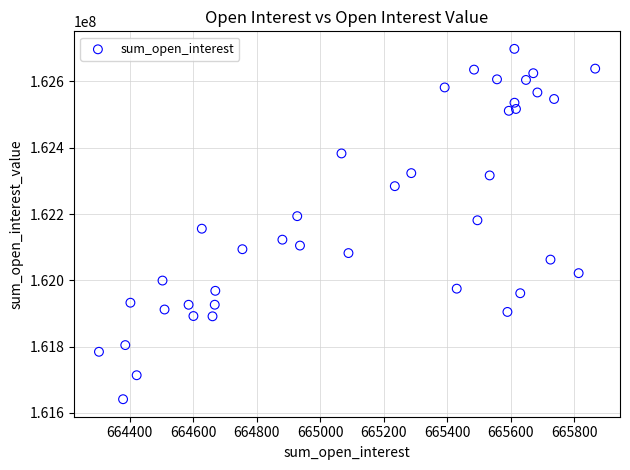

What is the range of X values (max minus min)?

1562.6